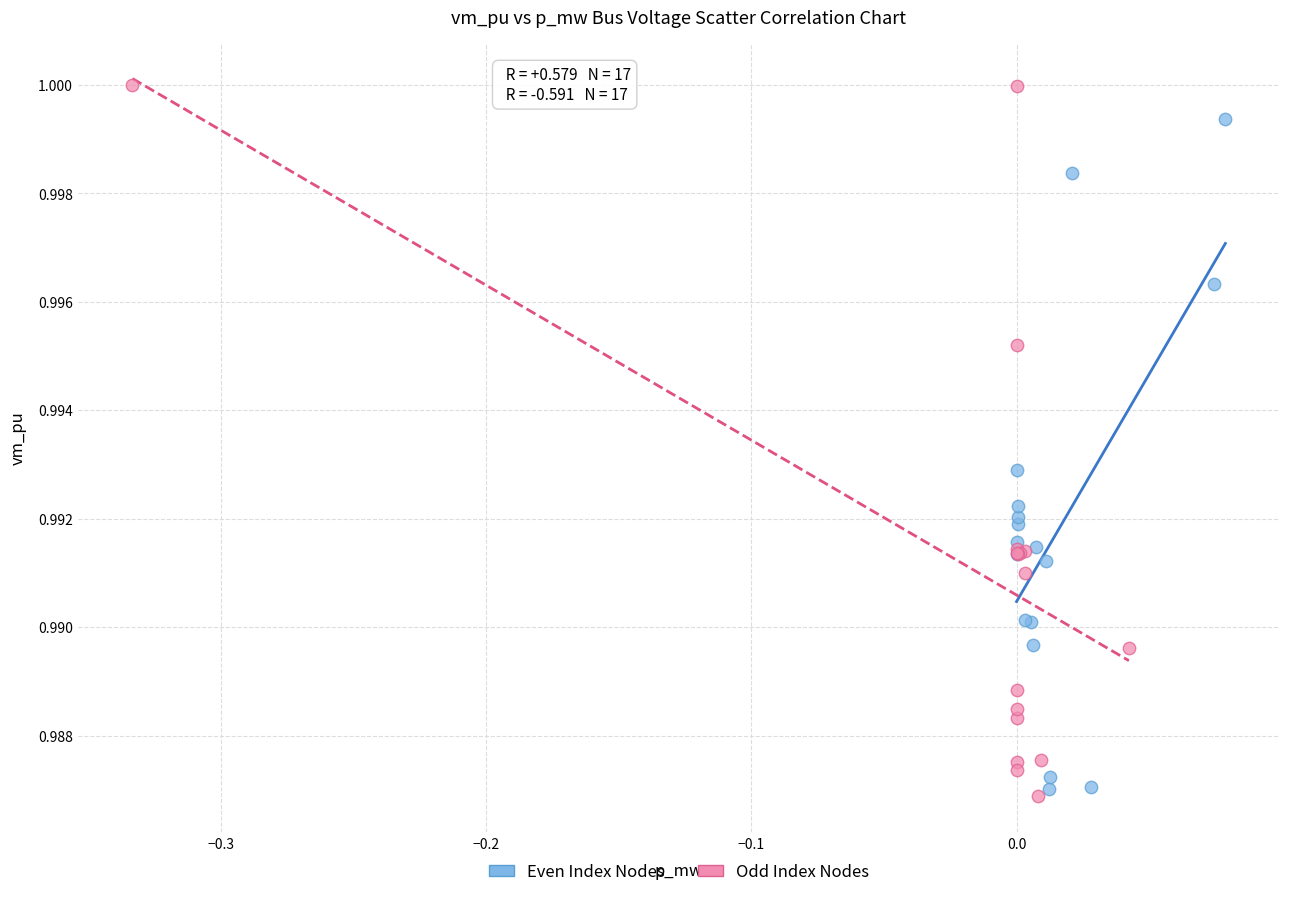

Which series reaches the maximum Y coordinate?

Odd Index Nodes